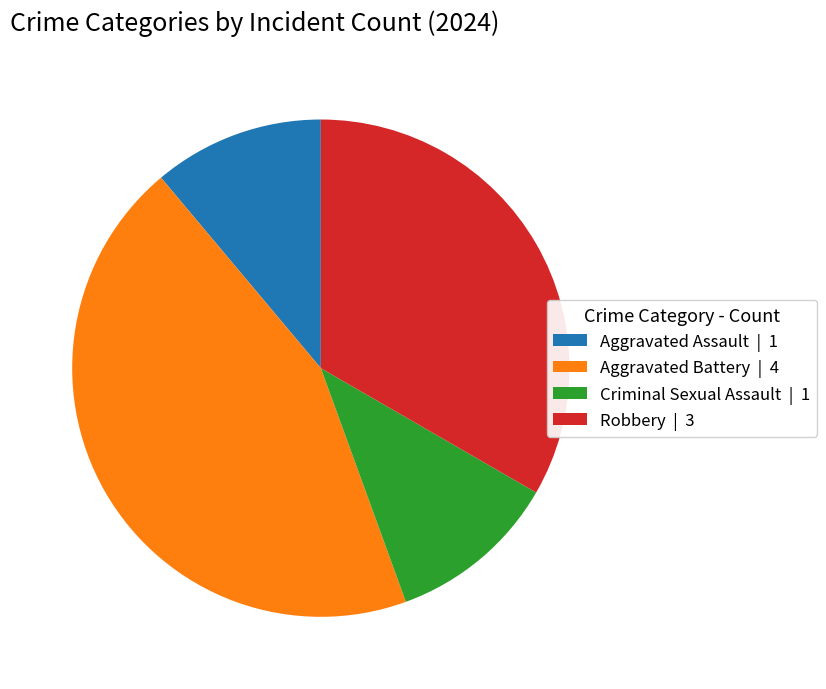

Does Robbery represent more than half of the total?

No